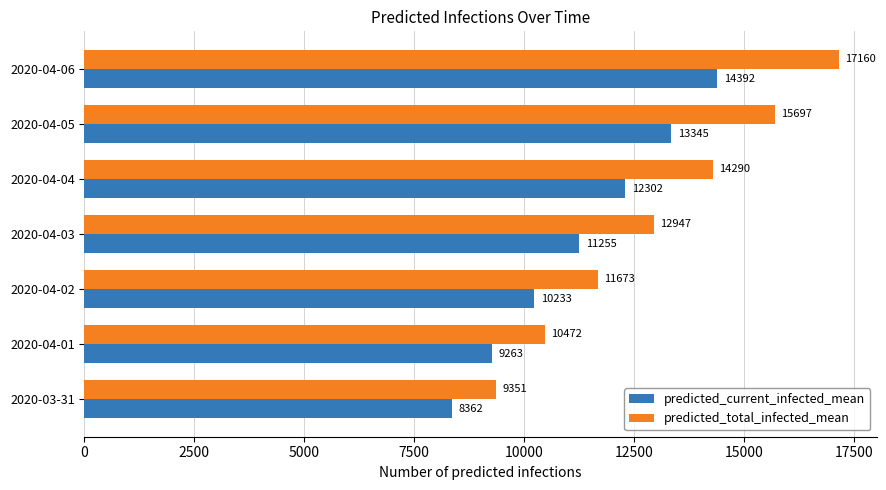

The predicted_total_infected_mean series shows 17322 at 2020-04-01. True or false?

False